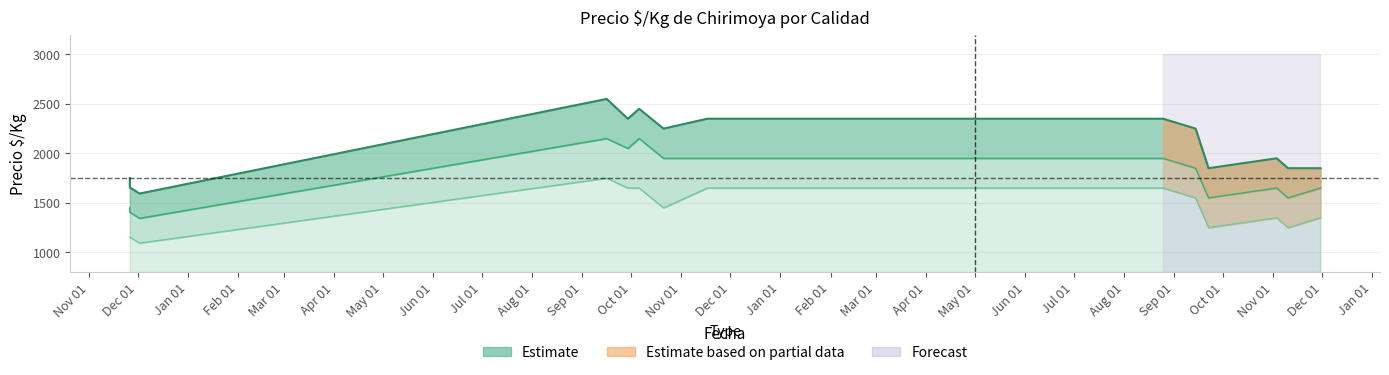

List the series in order of their overall mean, highest first.

Especial, Primera, Segunda